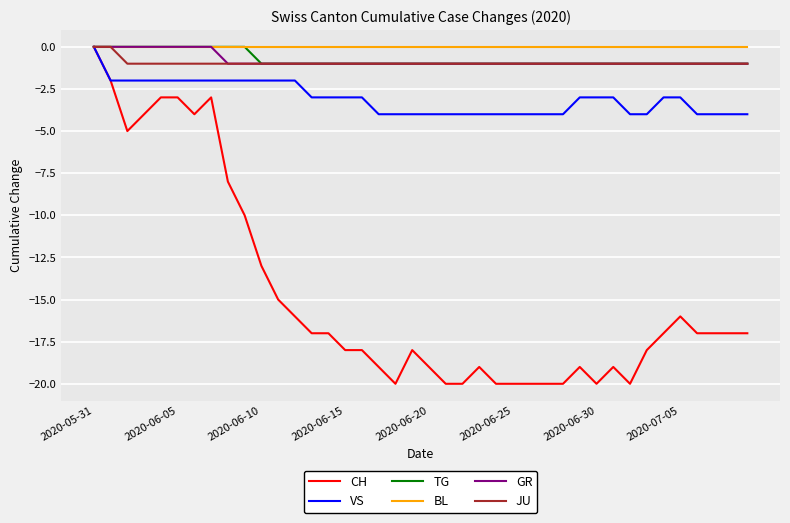

Which series has the largest range (max minus min)?

CH